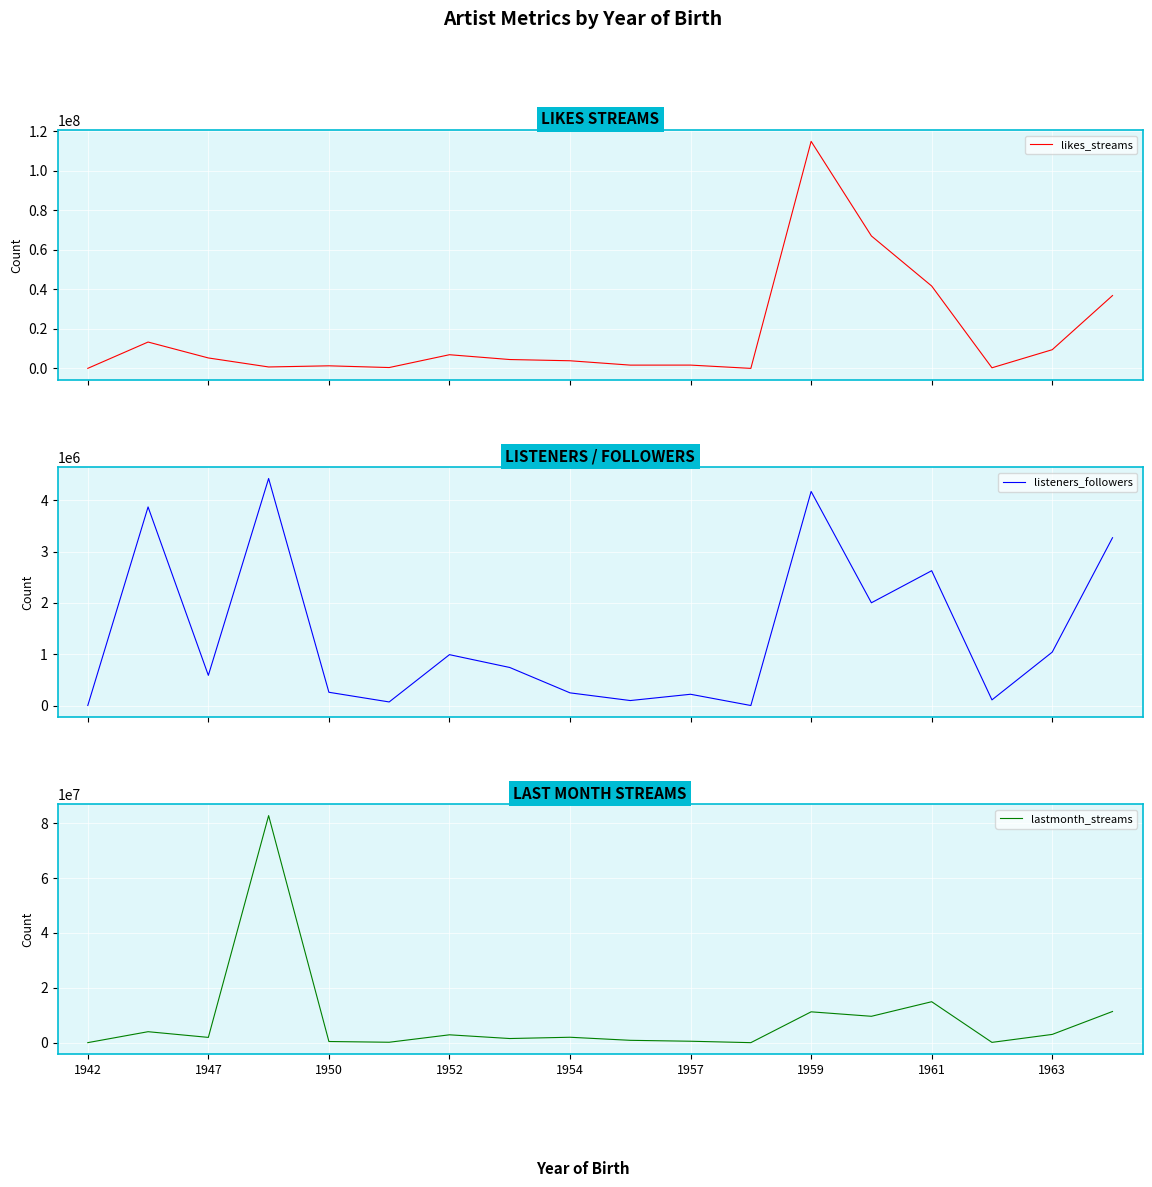

What is the maximum value for likes_streams?

114943621